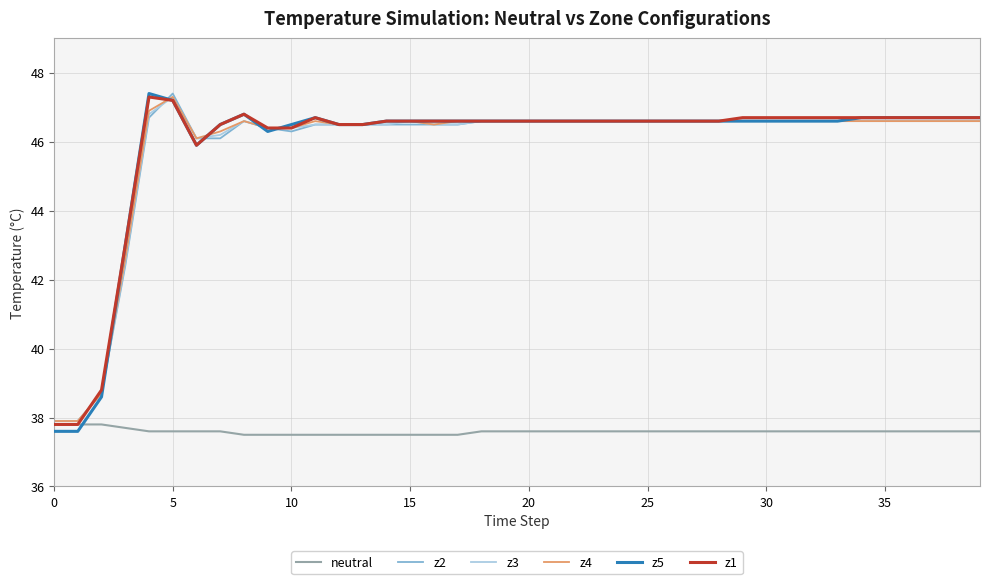

Reading left to right, what are all the values shown in this chart?

neutral: 37.8	37.8	37.8	37.7	37.6	37.6	37.6	37.6	37.5	37.5	37.5	37.5	37.5	37.5	37.5	37.5	37.5	37.5	37.6	37.6	37.6	37.6	37.6	37.6	37.6	37.6	37.6	37.6	37.6	37.6	37.6	37.6	37.6	37.6	37.6	37.6	37.6	37.6	37.6	37.6
z2: 37.9	37.9	38.7	42.4	46.7	47.4	46.1	46.1	46.6	46.4	46.3	46.5	46.5	46.5	46.5	46.5	46.5	46.5	46.6	46.6	46.6	46.6	46.6	46.6	46.6	46.6	46.6	46.6	46.6	46.6	46.6	46.6	46.6	46.6	46.6	46.6	46.6	46.6	46.6	46.6
z3: 37.9	37.9	38.7	42.5	46.8	47.3	46.1	46.2	46.6	46.4	46.4	46.5	46.5	46.5	46.5	46.6	46.5	46.5	46.6	46.6	46.6	46.6	46.6	46.6	46.6	46.6	46.6	46.6	46.6	46.6	46.6	46.6	46.6	46.6	46.6	46.6	46.6	46.6	46.6	46.6
z4: 37.9	37.9	38.7	42.6	46.9	47.3	46.1	46.3	46.6	46.4	46.4	46.6	46.5	46.5	46.6	46.6	46.5	46.6	46.6	46.6	46.6	46.6	46.6	46.6	46.6	46.6	46.6	46.6	46.6	46.6	46.6	46.6	46.6	46.6	46.6	46.6	46.6	46.6	46.6	46.6
z5: 37.6	37.6	38.6	43.0	47.4	47.2	45.9	46.5	46.8	46.3	46.5	46.7	46.5	46.5	46.6	46.6	46.6	46.6	46.6	46.6	46.6	46.6	46.6	46.6	46.6	46.6	46.6	46.6	46.6	46.6	46.6	46.6	46.6	46.6	46.7	46.7	46.7	46.7	46.7	46.7
z1: 37.8	37.8	38.8	43.0	47.3	47.2	45.9	46.5	46.8	46.4	46.4	46.7	46.5	46.5	46.6	46.6	46.6	46.6	46.6	46.6	46.6	46.6	46.6	46.6	46.6	46.6	46.6	46.6	46.6	46.7	46.7	46.7	46.7	46.7	46.7	46.7	46.7	46.7	46.7	46.7